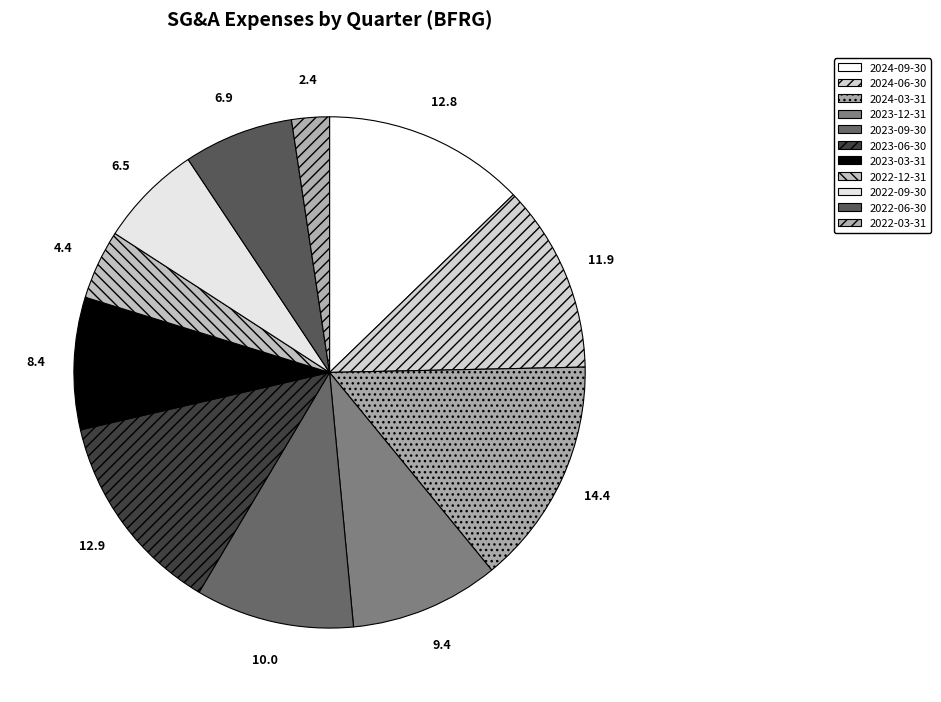

Which category has the smallest portion of the pie?

2022-03-31